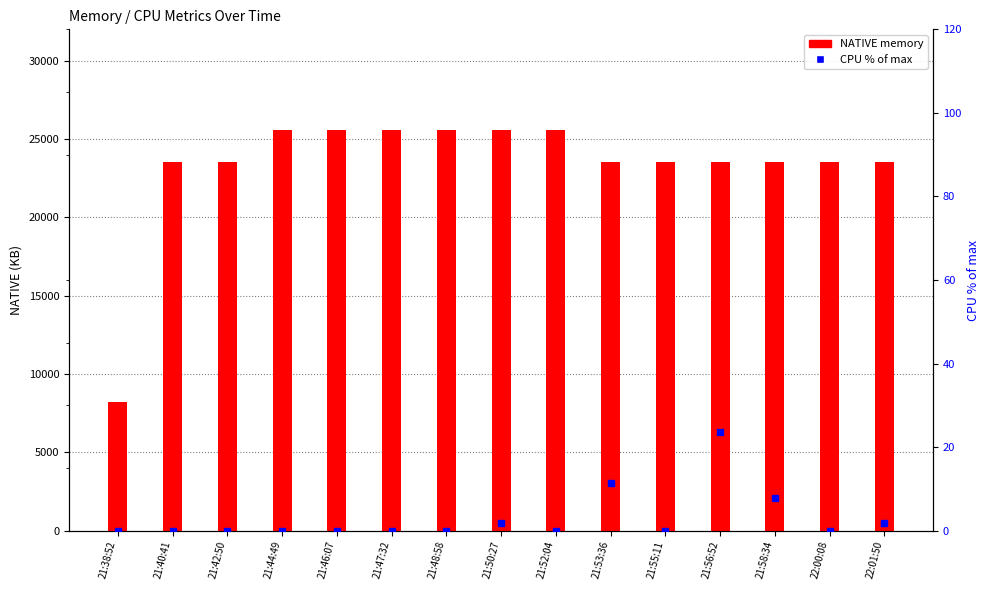

What are all the series names shown in the legend?

NATIVE, CPU (% of max)